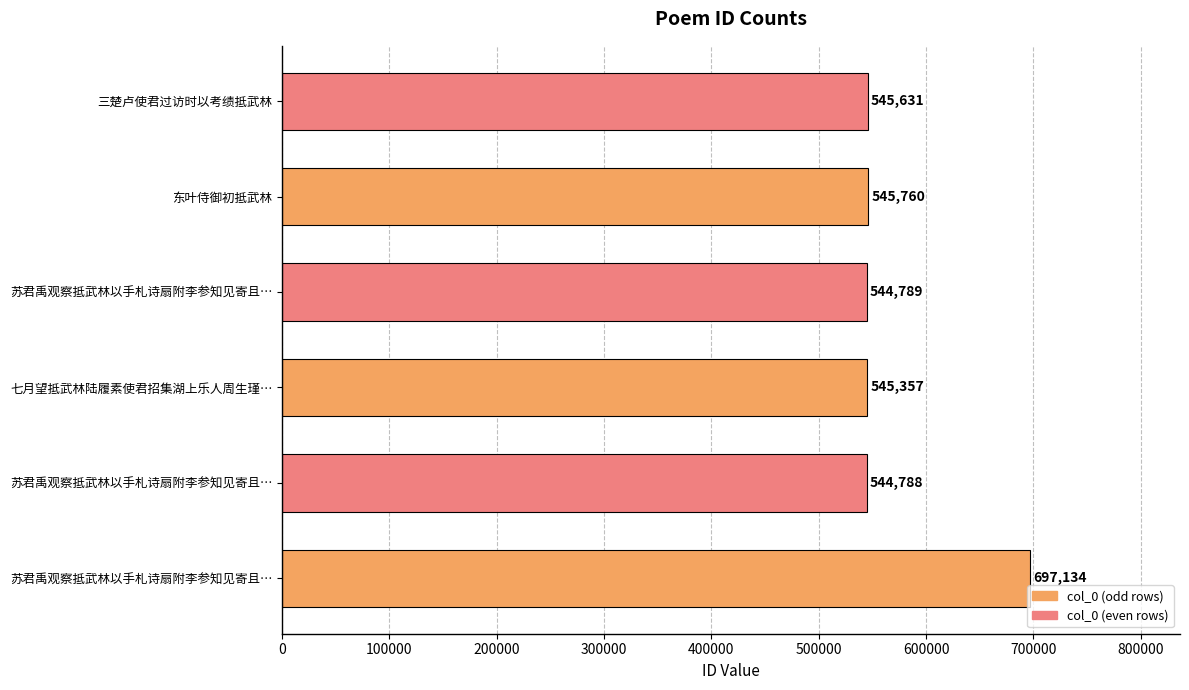

What is the greatest value displayed?

697134